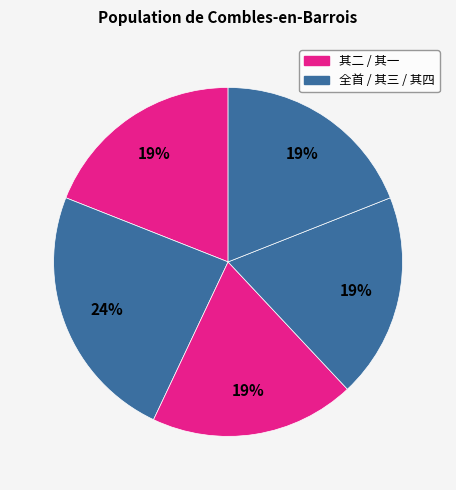

Count the number of slices in the pie.

5